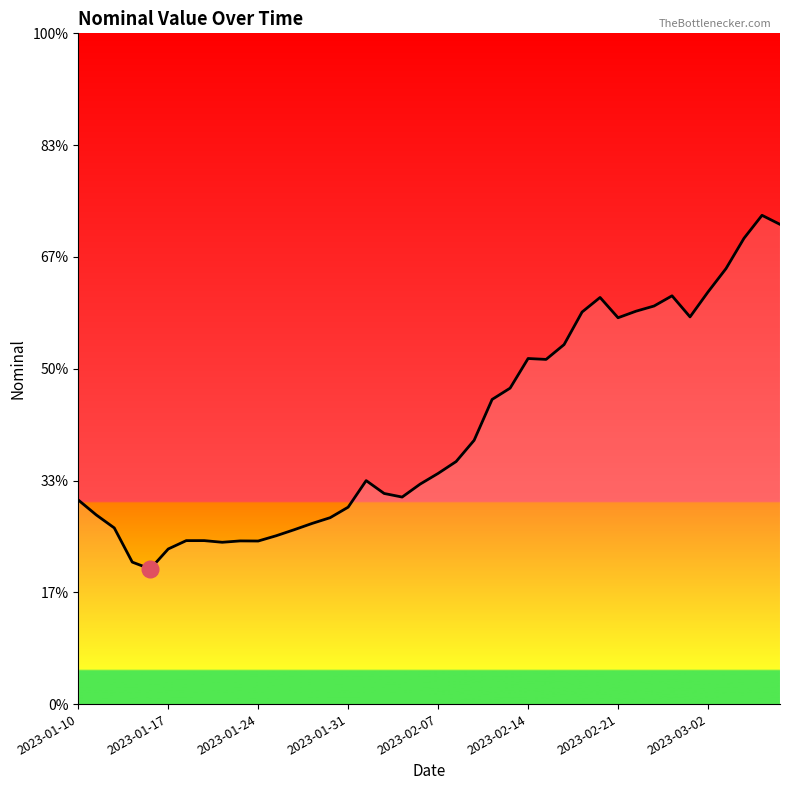

How many interior local valleys (lower than both neighbors) does the data have?

7